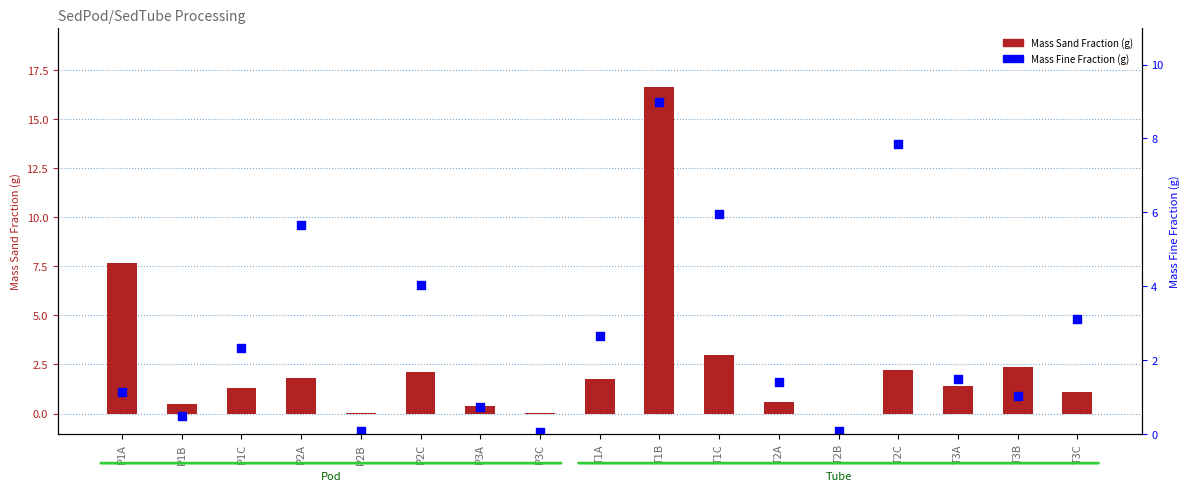

At which category is the sum across all series the highest?

T1B